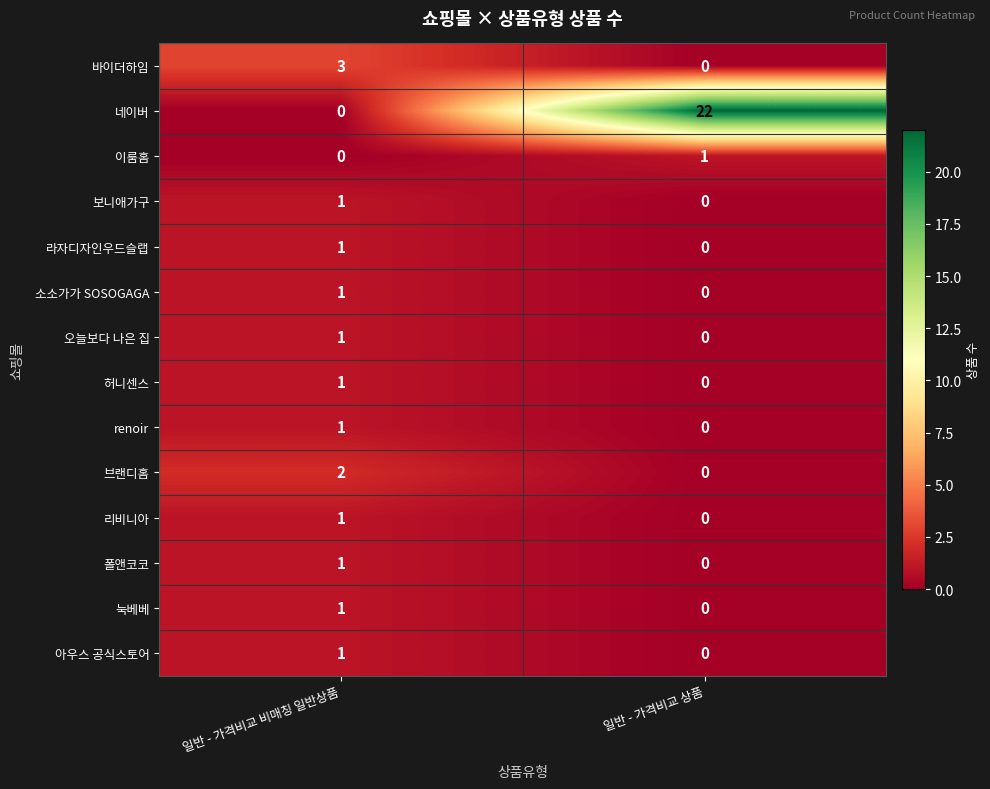

What is the total value across all series at 일반 - 가격비교 비매칭 일반상품?

15